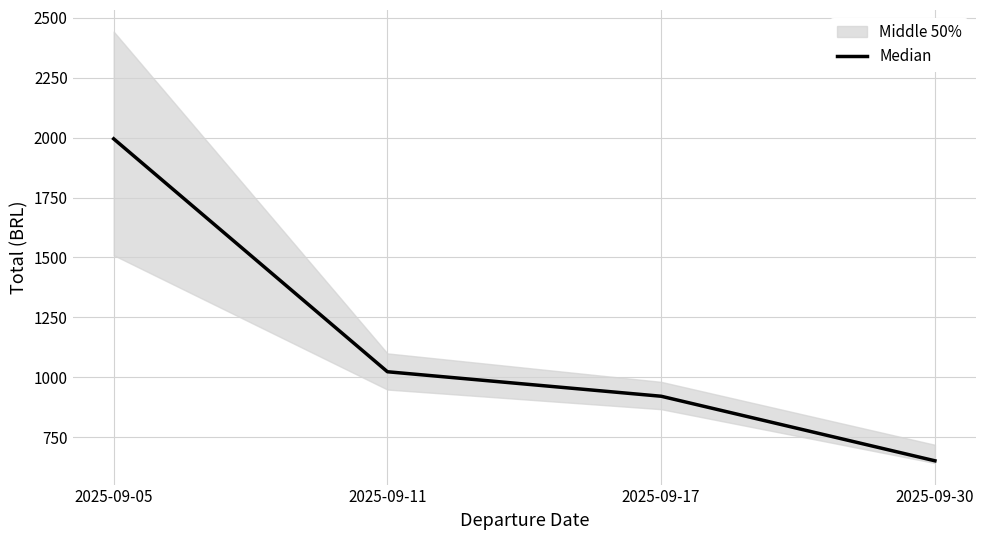

Reading right to left, what are all the values shown in this chart?

2025-09-30=652.3	2025-09-17=921.4	2025-09-11=1023.5	2025-09-05=1994.8